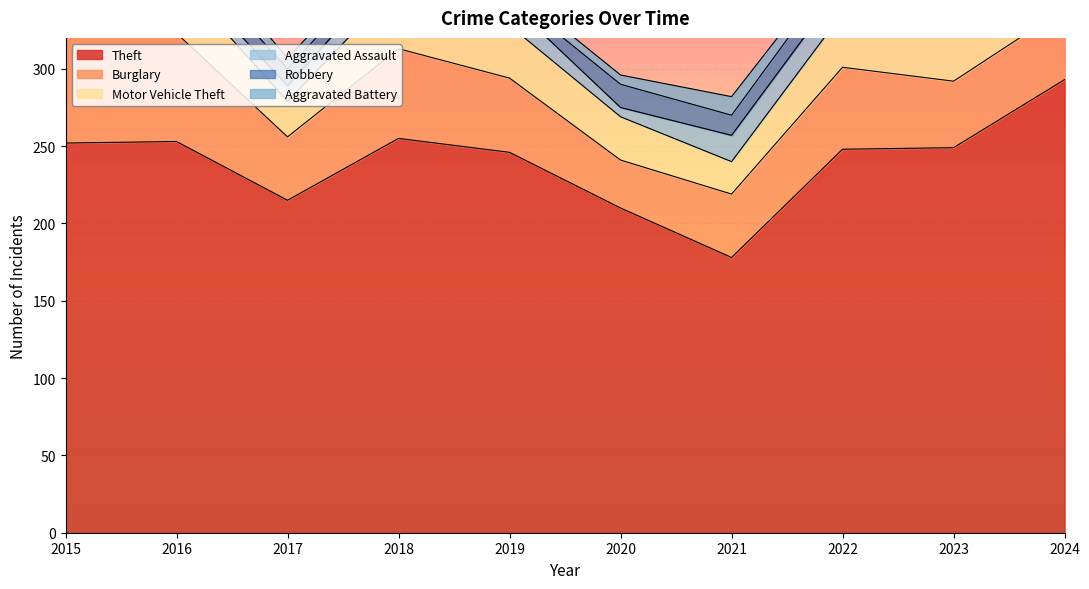

Reading left to right, transcribe all the data shown in this chart.

Theft: 2015=252	2016=253	2017=215	2018=255	2019=246	2020=210	2021=178	2022=248	2023=249	2024=293
Burglary: 2015=70	2016=70	2017=41	2018=58	2019=48	2020=31	2021=41	2022=53	2023=43	2024=46
Motor Vehicle Theft: 2015=22	2016=36	2017=23	2018=41	2019=34	2020=28	2021=21	2022=35	2023=46	2024=61
Aggravated Assault: 2015=9	2016=7	2017=10	2018=15	2019=15	2020=6	2021=17	2022=18	2023=19	2024=14
Robbery: 2015=8	2016=13	2017=11	2018=9	2019=5	2020=15	2021=13	2022=14	2023=11	2024=11
Aggravated Battery: 2015=11	2016=12	2017=7	2018=5	2019=6	2020=6	2021=12	2022=6	2023=14	2024=13